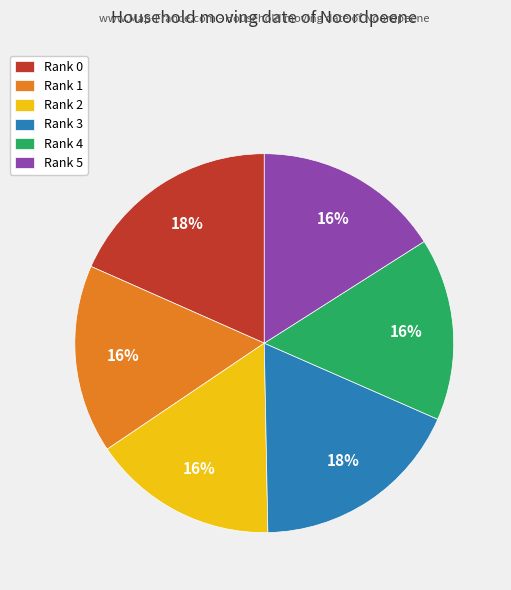

Do Rank 5 and Rank 3 together represent more than half of the pie?

No